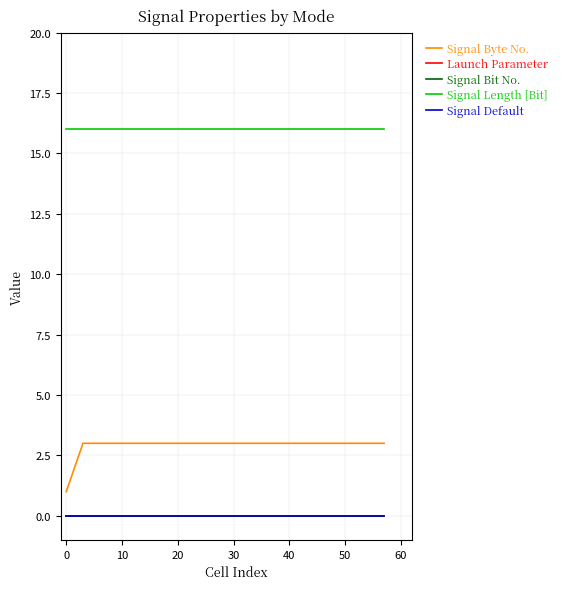

List the series in order of their peak value, highest first.

Signal Length [Bit], Signal Byte No., Launch Parameter, Signal Bit No., Signal Default